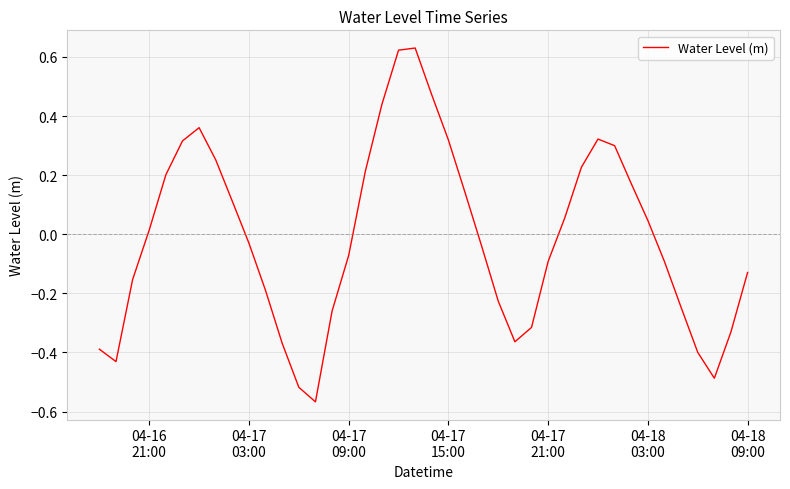

What is the difference between the maximum and minimum values?

1.2